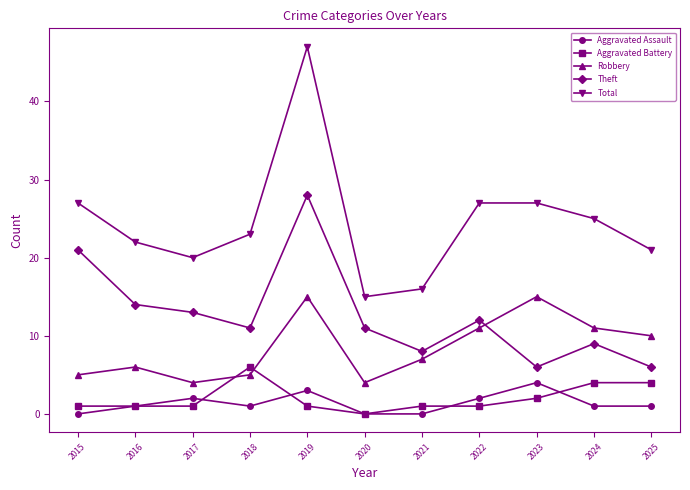

At which category does Robbery reach its first local valley?

2017